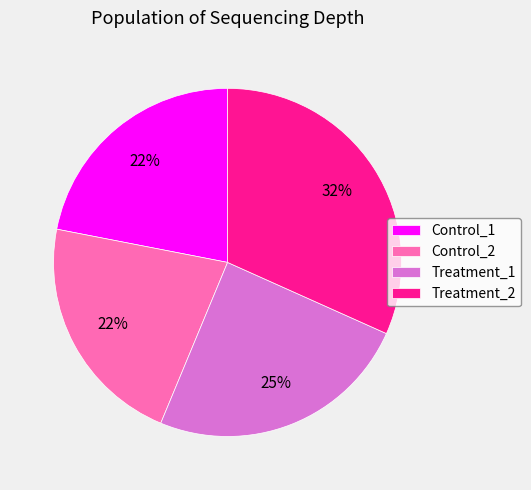

Do Control_2 and Treatment_2 together represent more than half of the pie?

Yes